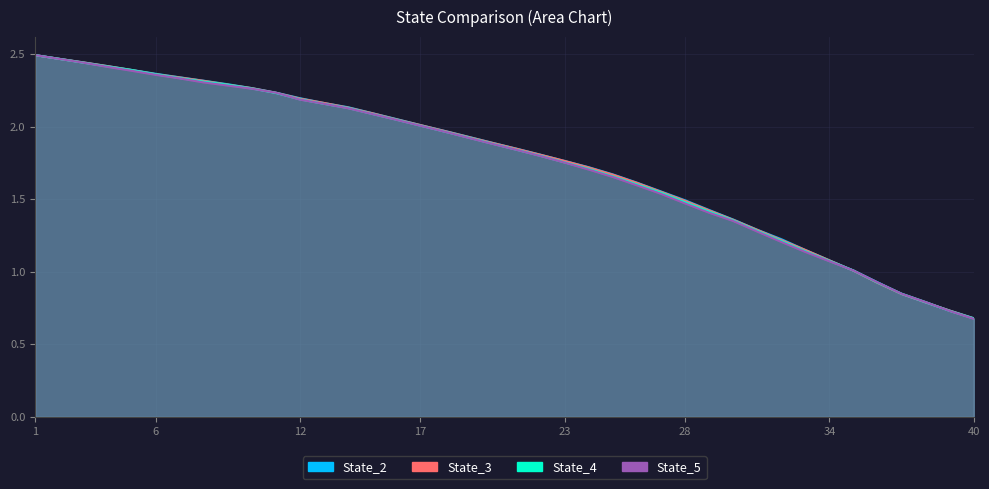

What is the greatest value displayed?

2.5